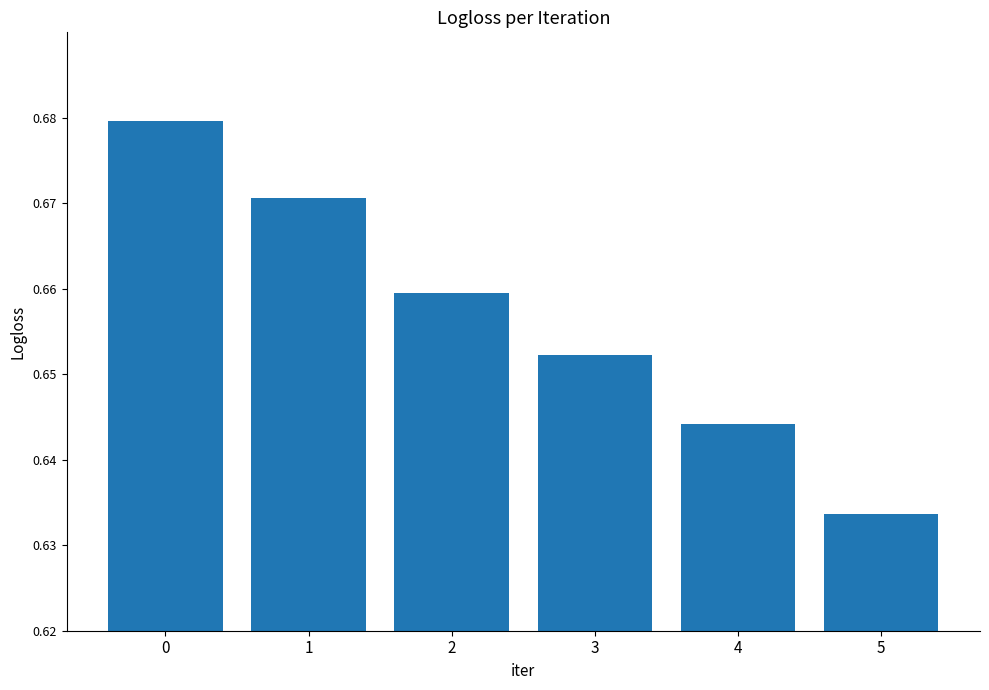

List the labels in order of value, smallest first.

5, 4, 3, 2, 1, 0